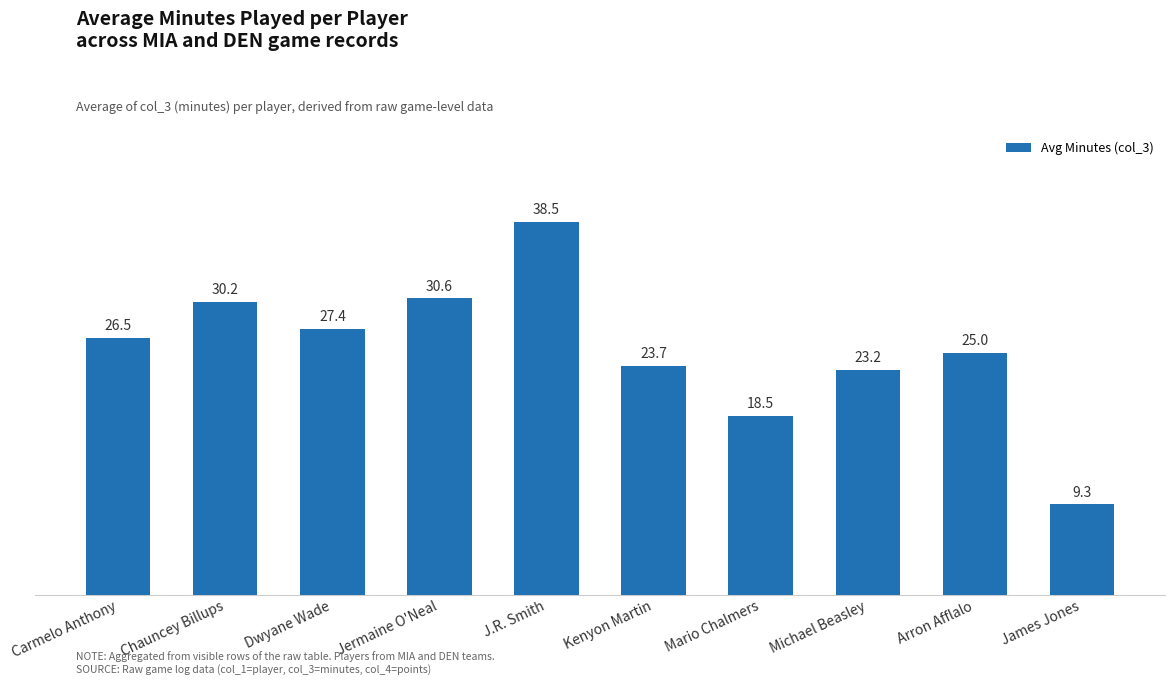

What is the smallest value displayed?

9.3